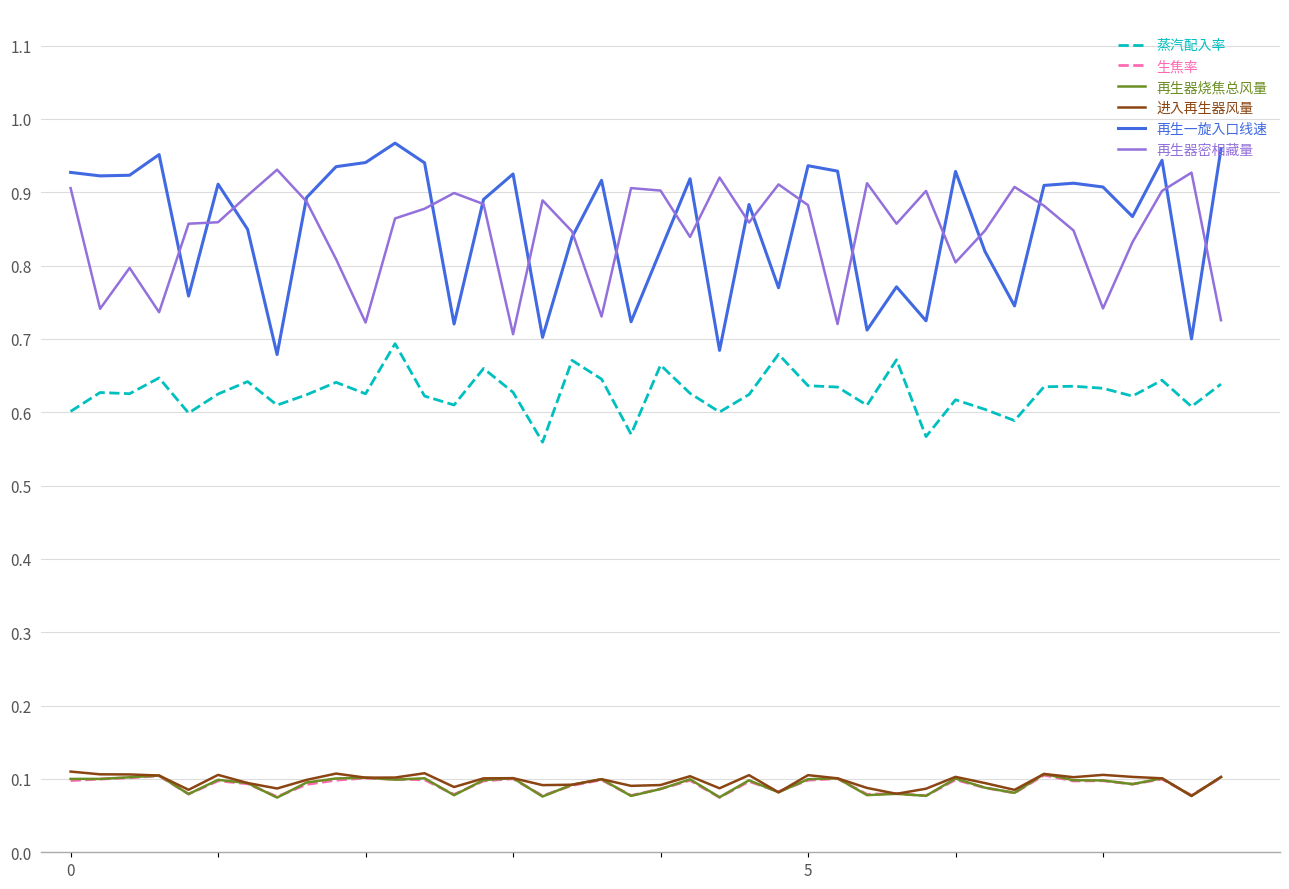

Which series has the widest spread of values?

再生一旋入口线速